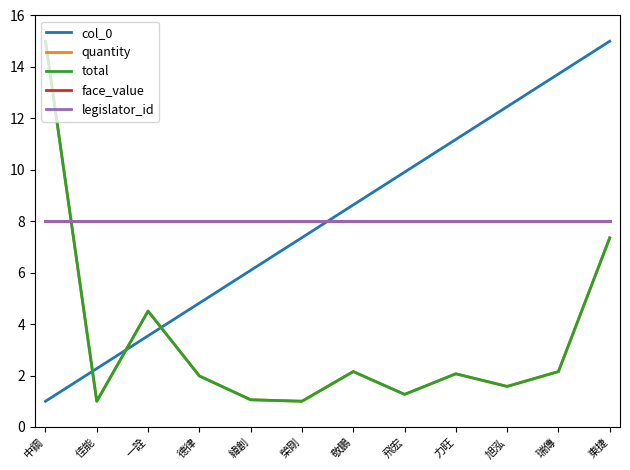

How many intersections are there between quantity and face_value?

1